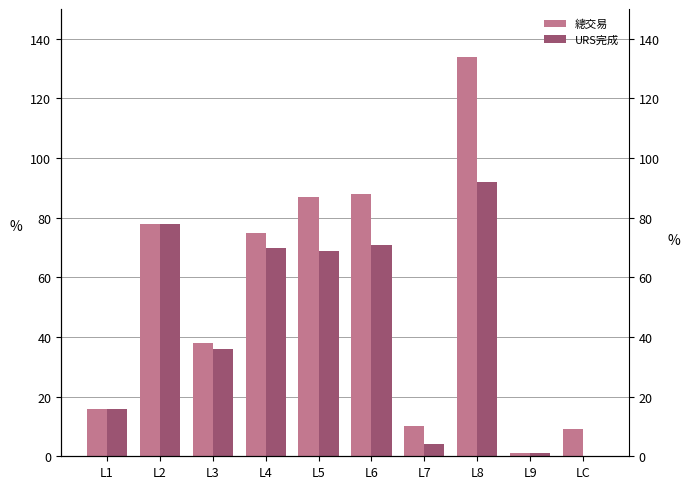

Rank the series at L9 from lowest to highest value.

總交易, URS完成